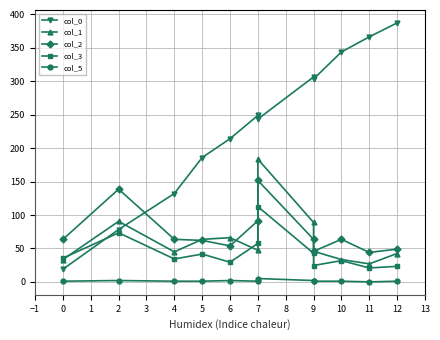

True or false: col_2 has more than 0 interior local peaks.

True